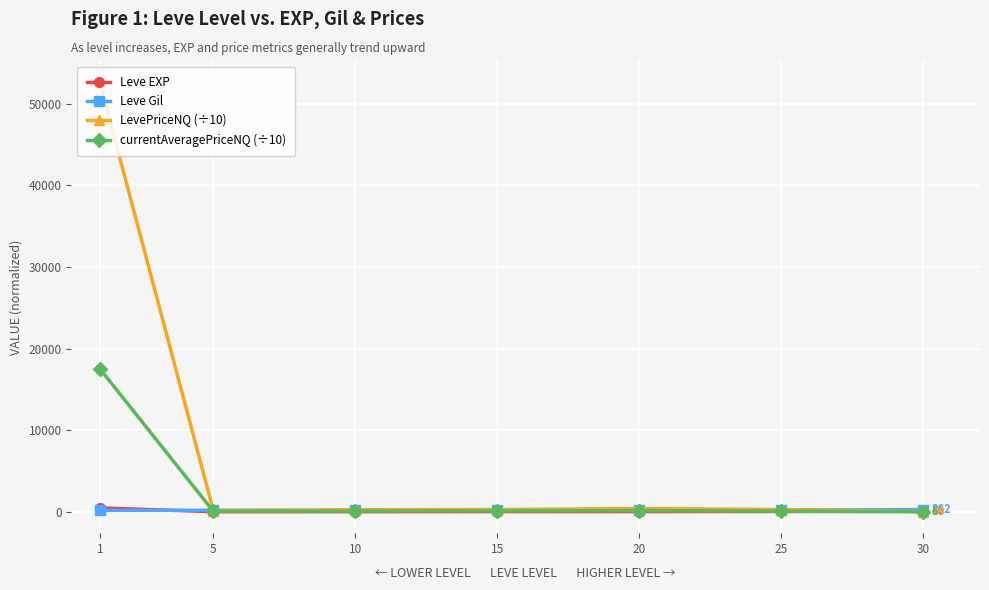

How many values in the currentAveragePriceNQ (÷10) series exceed 80?

4